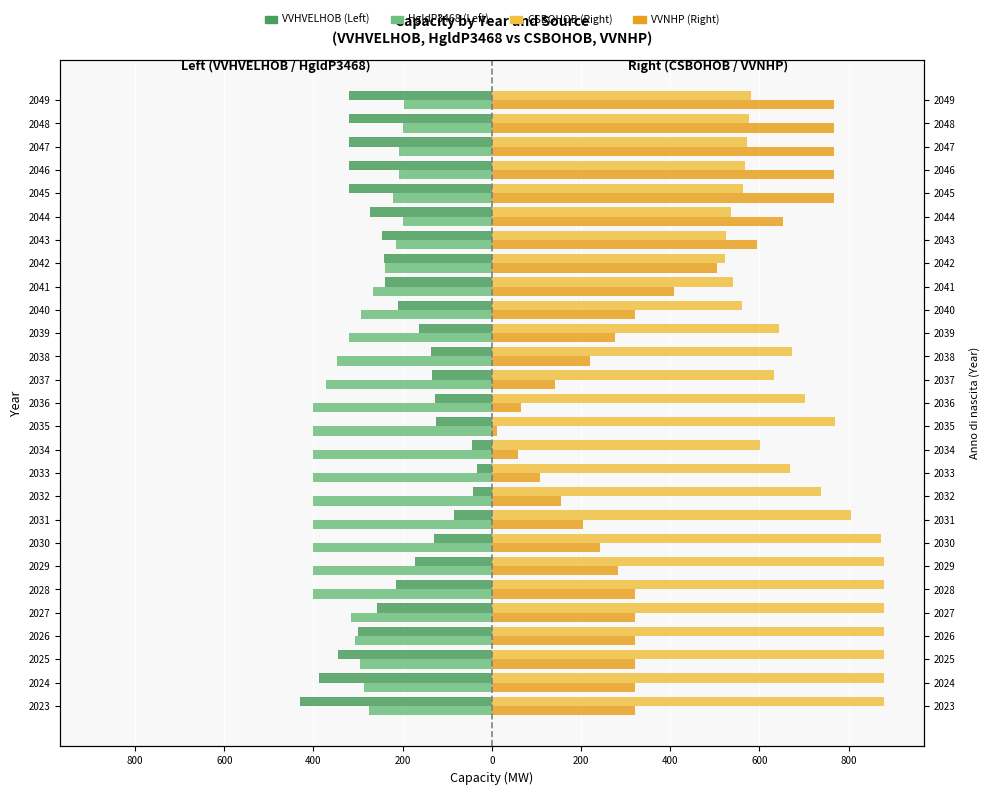

What is the average value of the HgldP3468 series?

-310.0